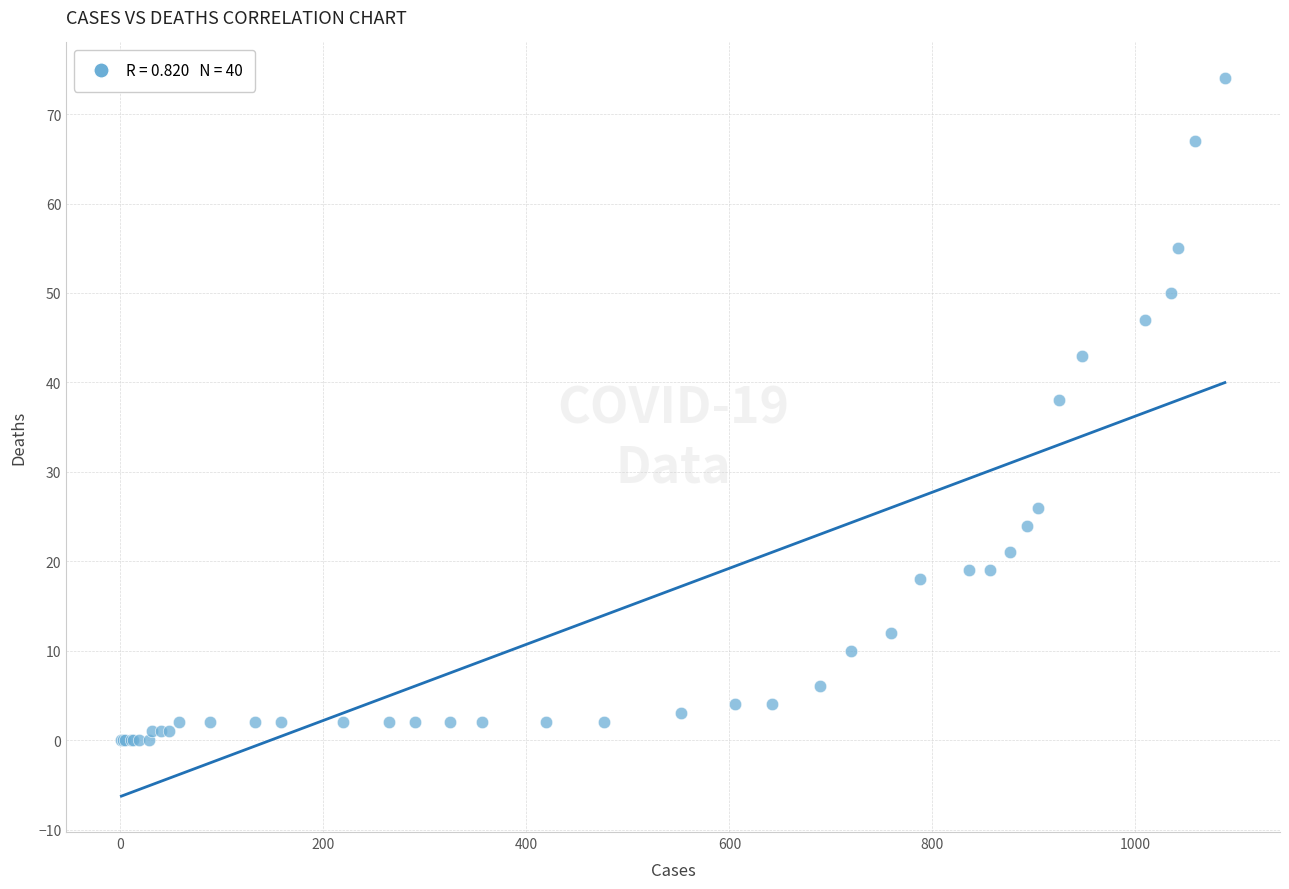

What Y value in the scatter plot is closest to 37?

38